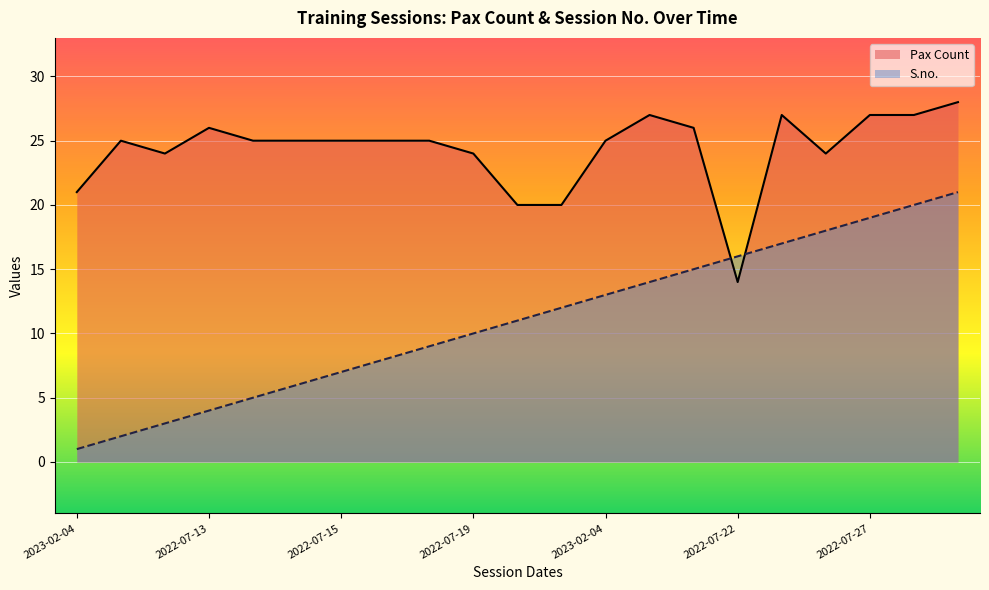

What is the label of the 14th point from the left?

13